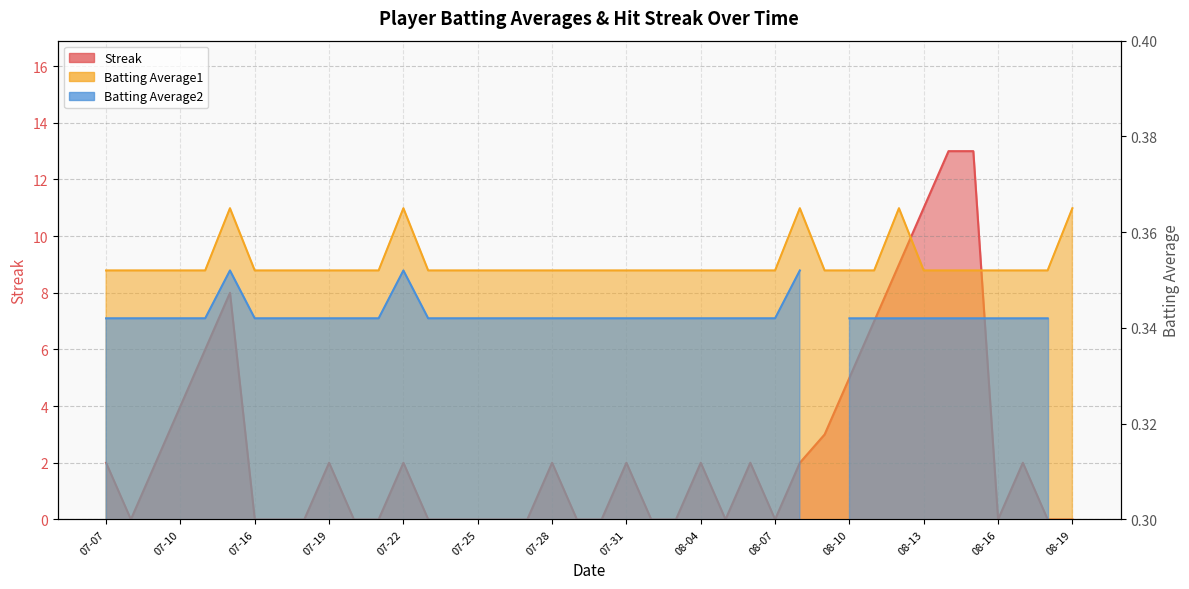

Which series has the widest spread of values?

Streak